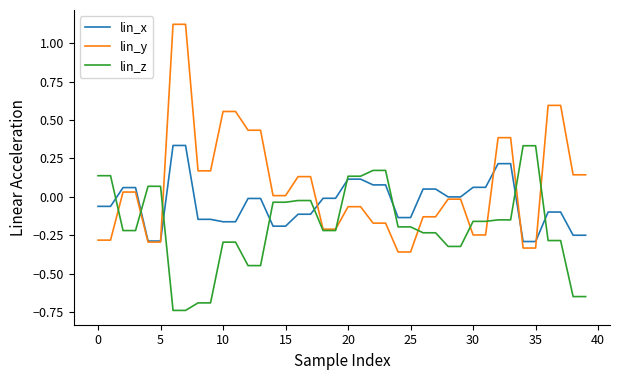

List the series in order of their overall mean, lowest first.

lin_z, lin_x, lin_y